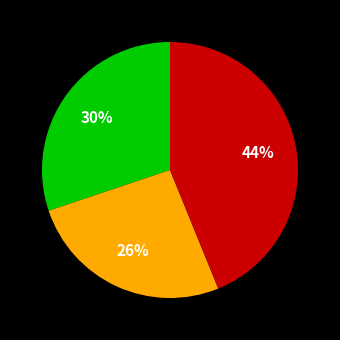

To the nearest percent, what is the difference between the largest and smallest slice percentages?

18%